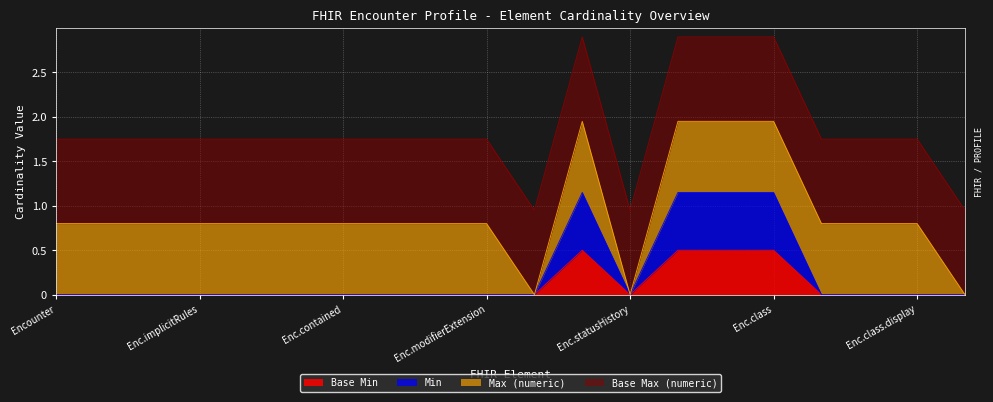

True or false: Min has a value of 1.1 at Encounter.statusHistory.period.

True